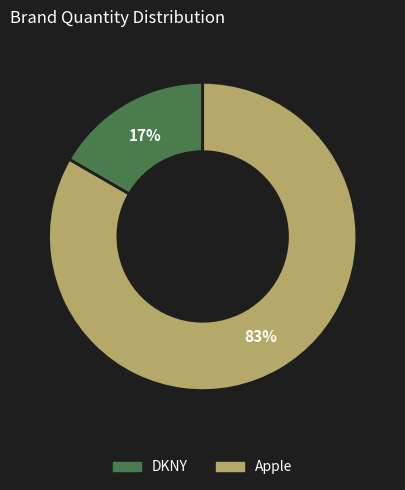

What percentage is the DKNY slice, to the nearest percent?

17%